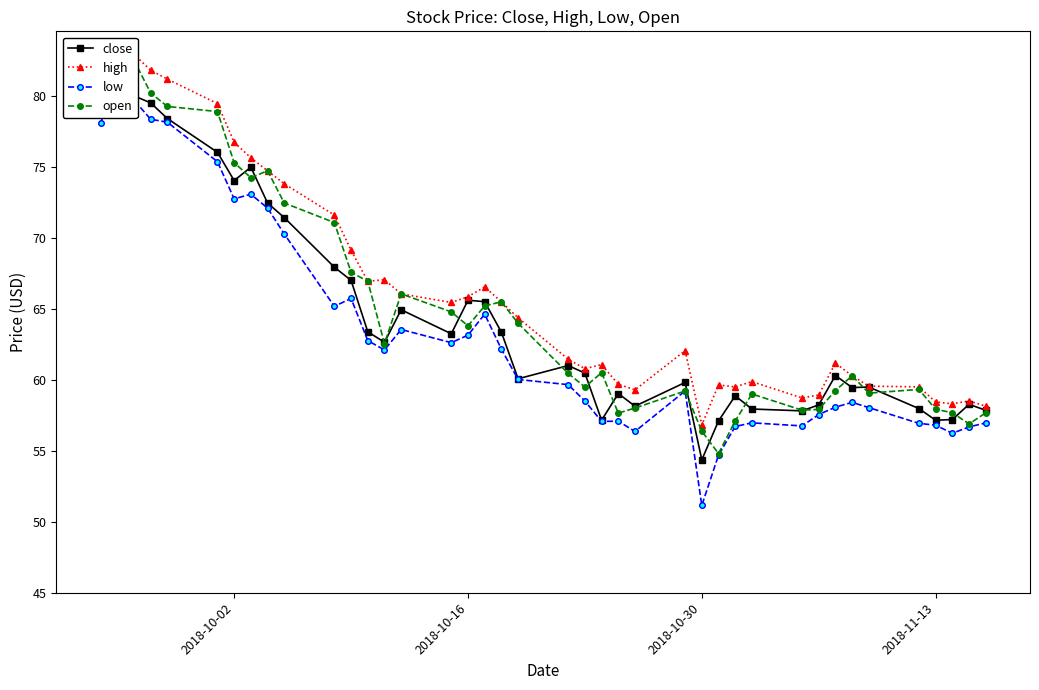

How many categories are shown in the chart?

40